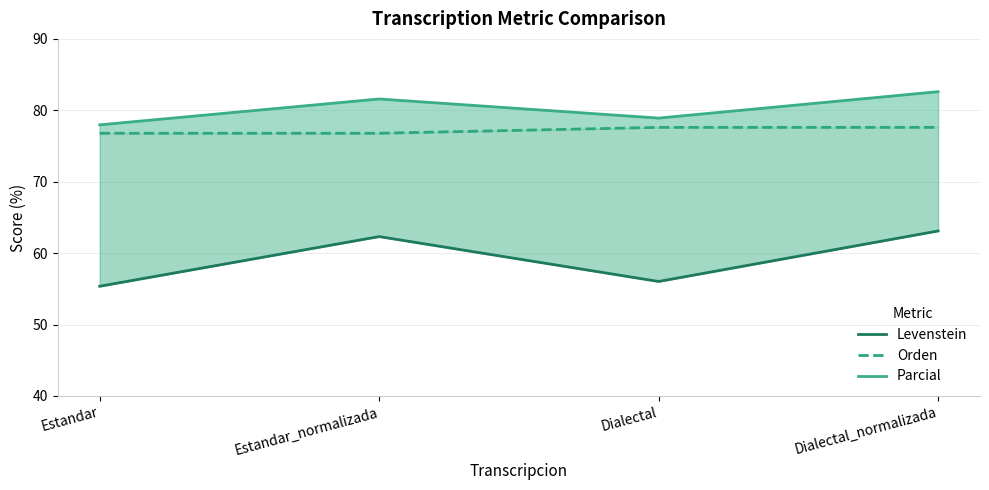

Rank the categories by Orden value from lowest to highest.

Estandar, Estandar_normalizada, Dialectal, Dialectal_normalizada